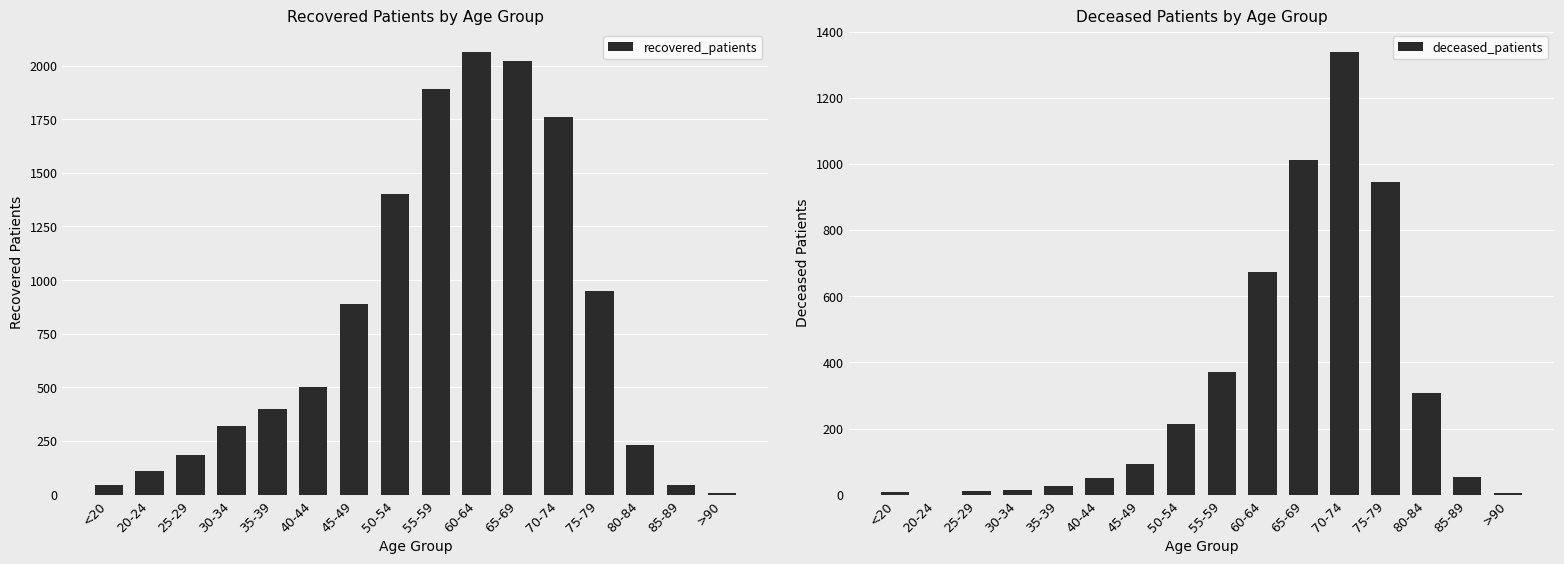

List the series in order of their peak value, highest first.

recovered_patients, deceased_patients